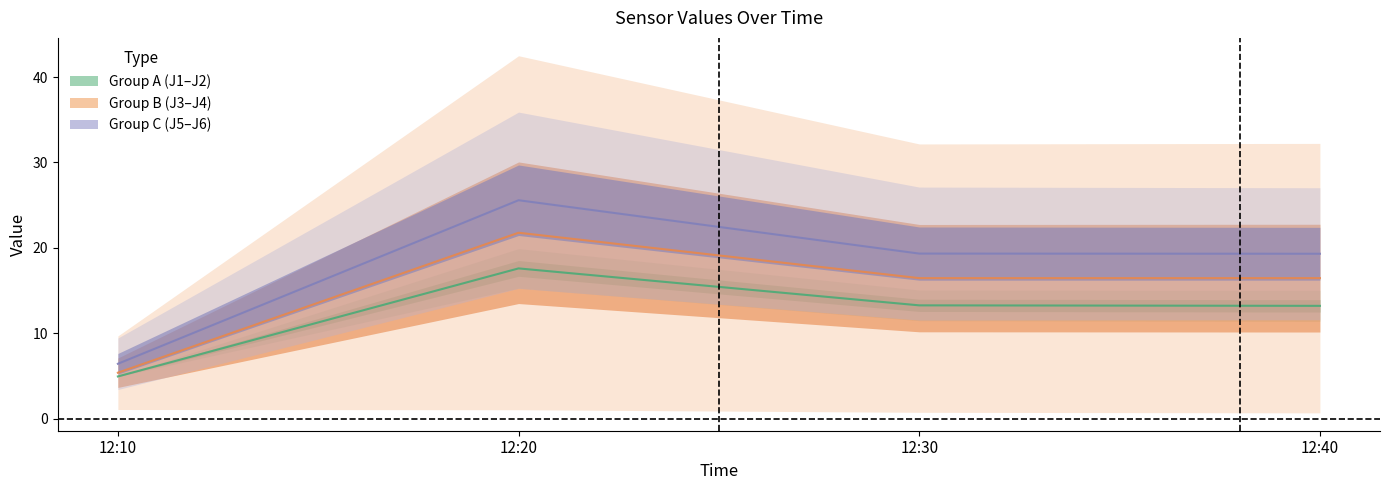

Which has a higher value, 12:30 or 12:40?

12:30